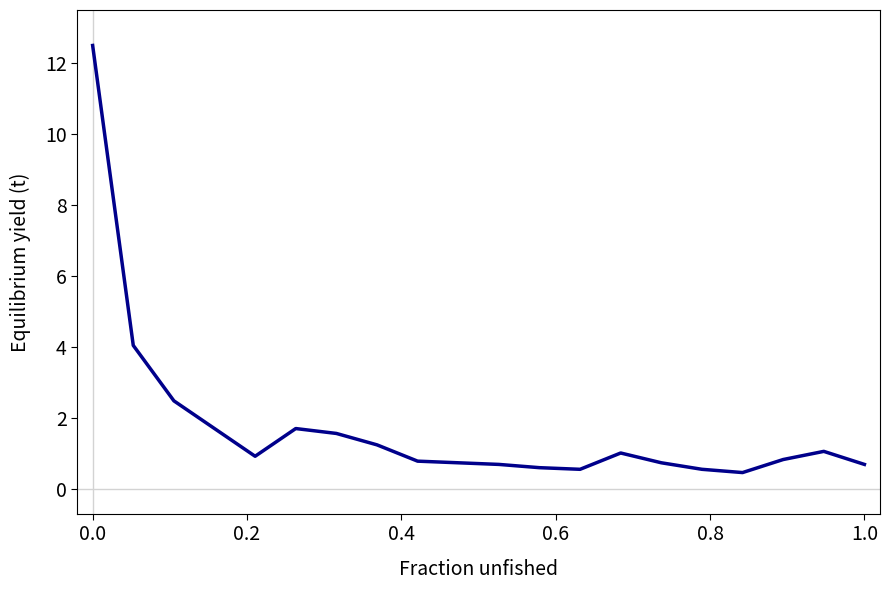

True or false: there are more than 2 points higher than both neighbors.

True